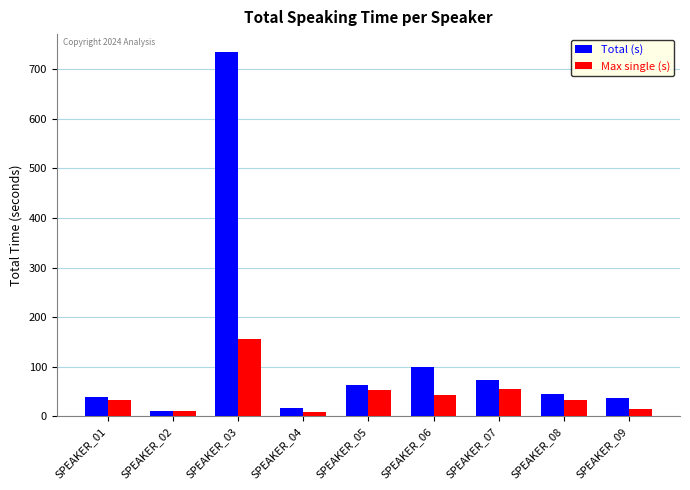

What is the value of the Max single (s) bar at the 4th from the left?

8.1